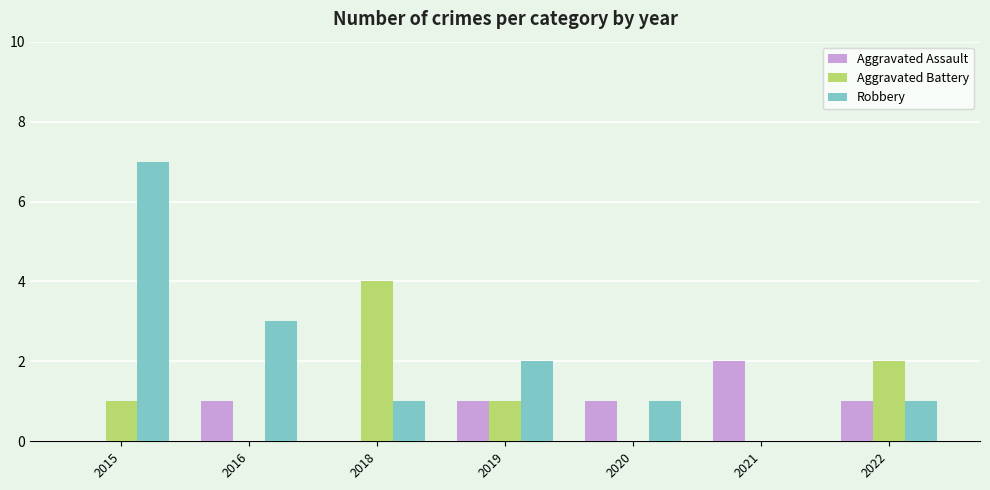

What is the sum of all Robbery values?

15